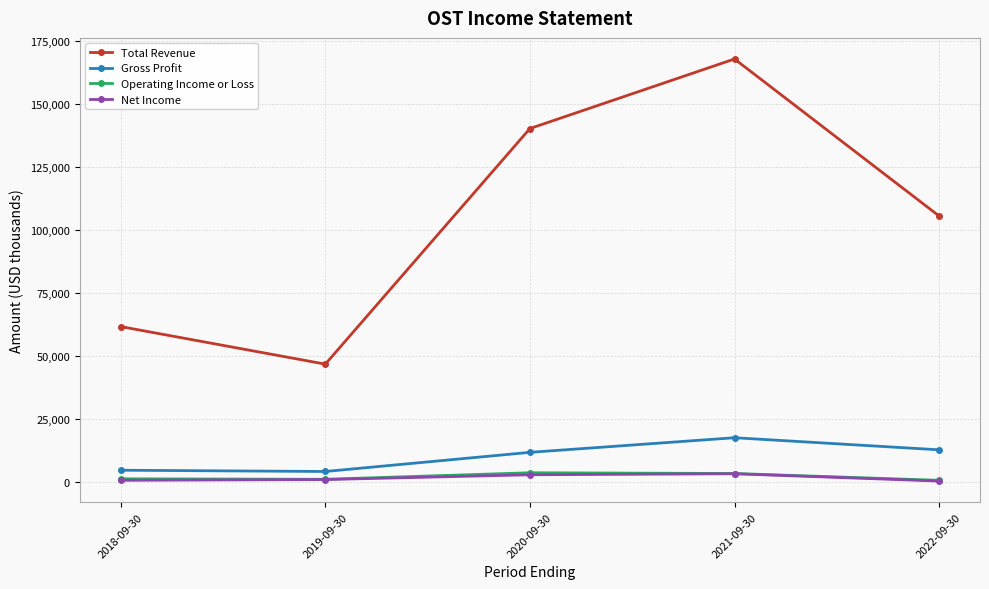

What is the difference between the Operating Income or Loss values at 2021-09-30 and 2022-09-30?

2700